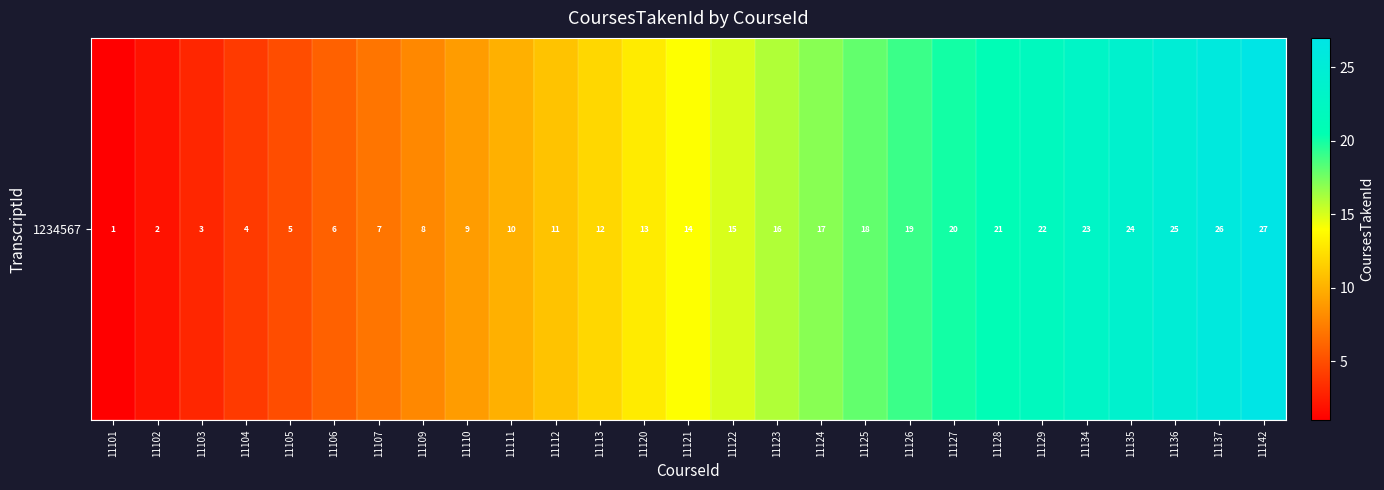

What is the ratio of the value at 11112 to the value at 11105?

2.2